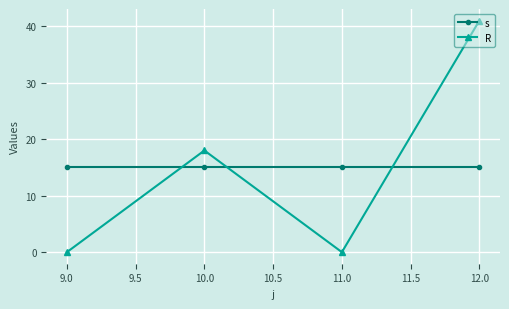

At how many categories does at least one series exceed 32?

1